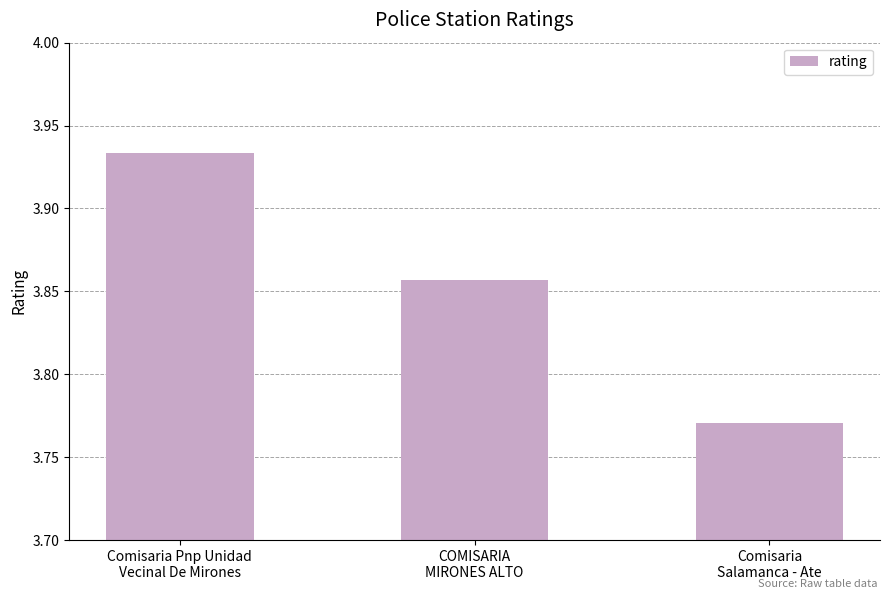

What is the sum of all values?

11.6